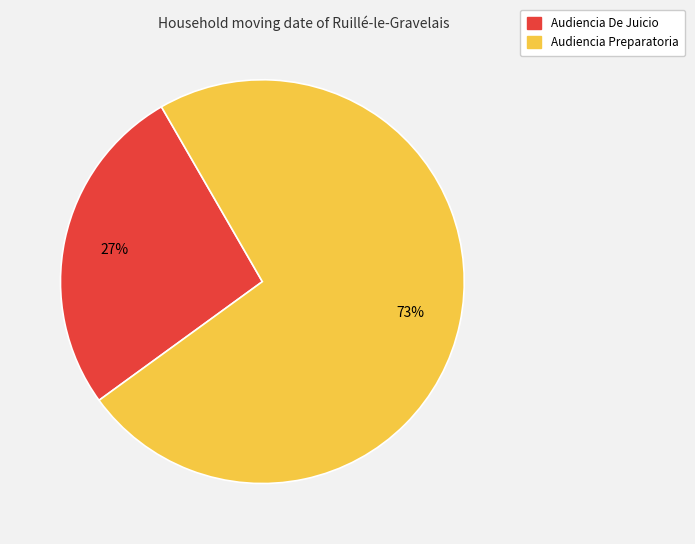

Combined, do Audiencia Preparatoria and Audiencia De Juicio account for over 50%?

Yes